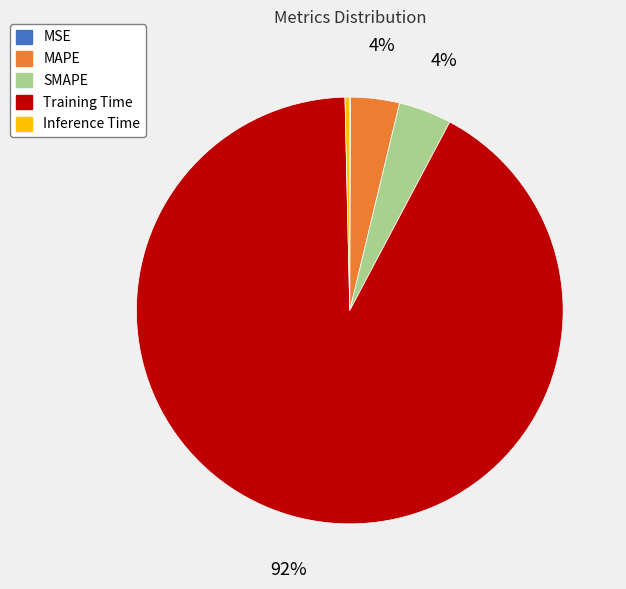

Which slice is the largest?

Training Time